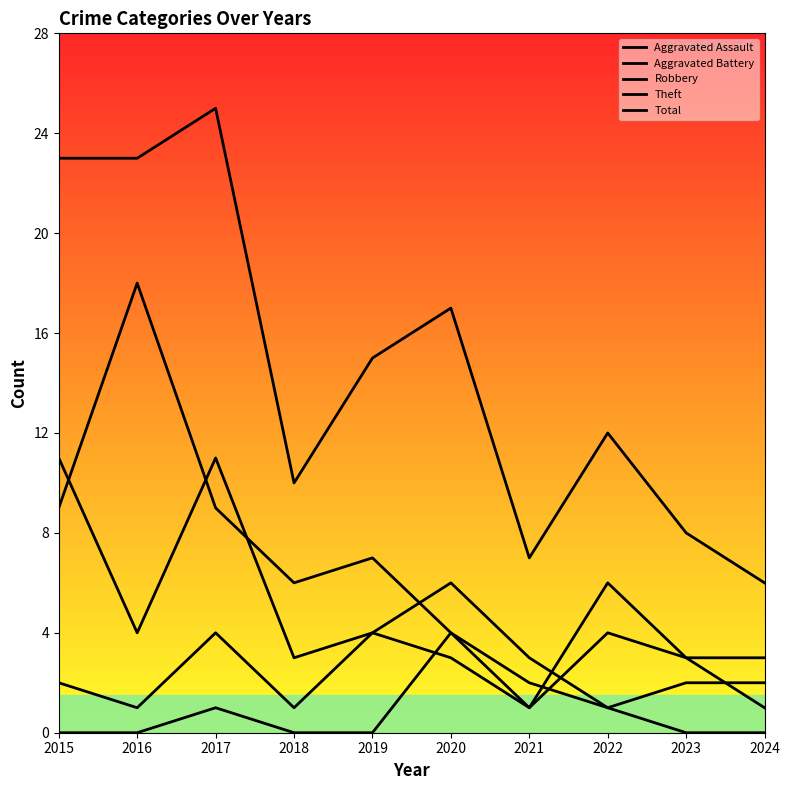

The Total series shows 17 at 2018. True or false?

False